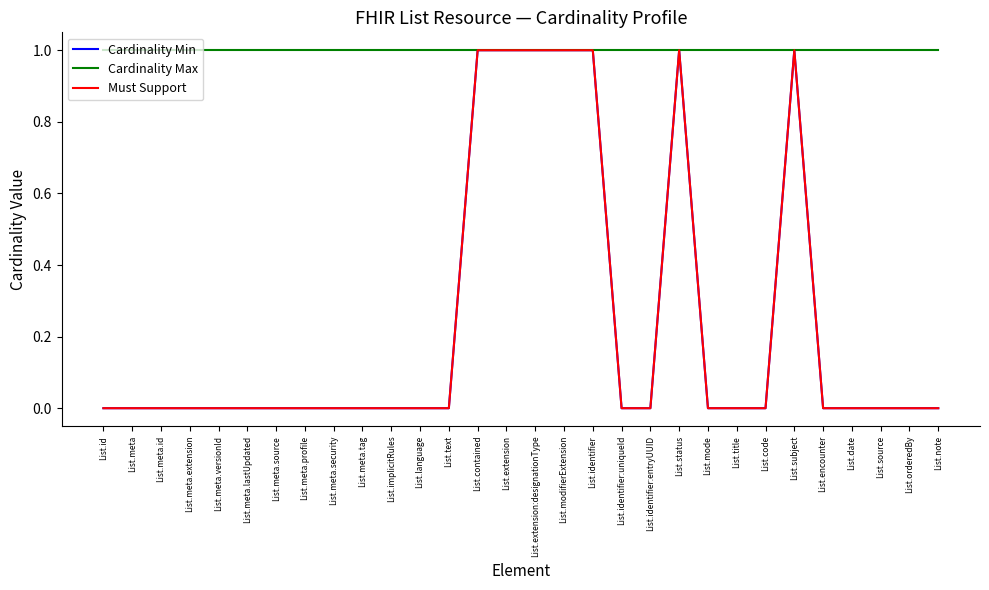

Does the chart display data point markers on the line(s)?

No